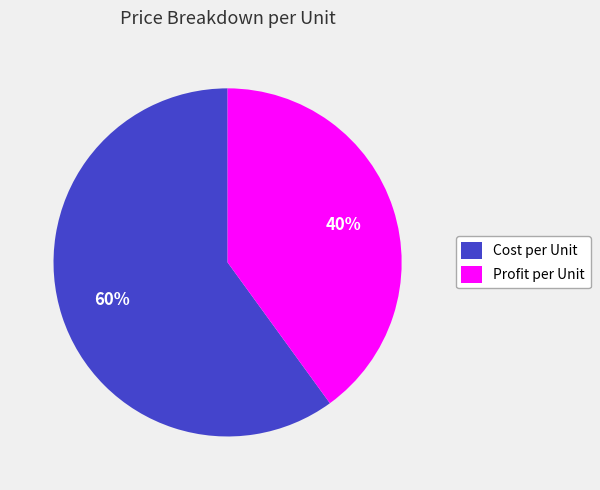

Does any single category account for the majority?

Yes